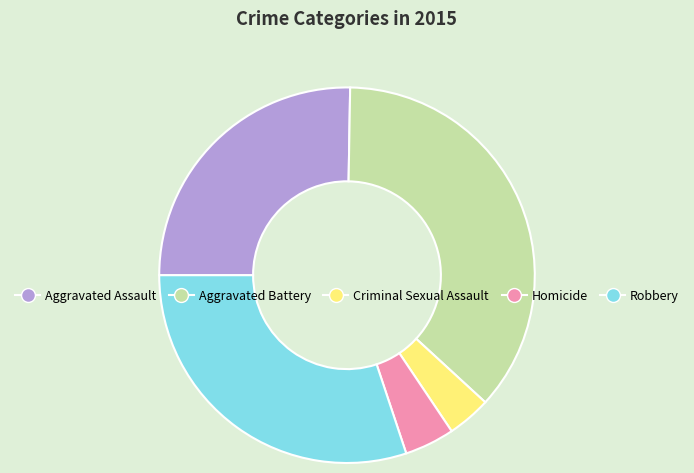

Does Homicide represent more than half of the total?

No